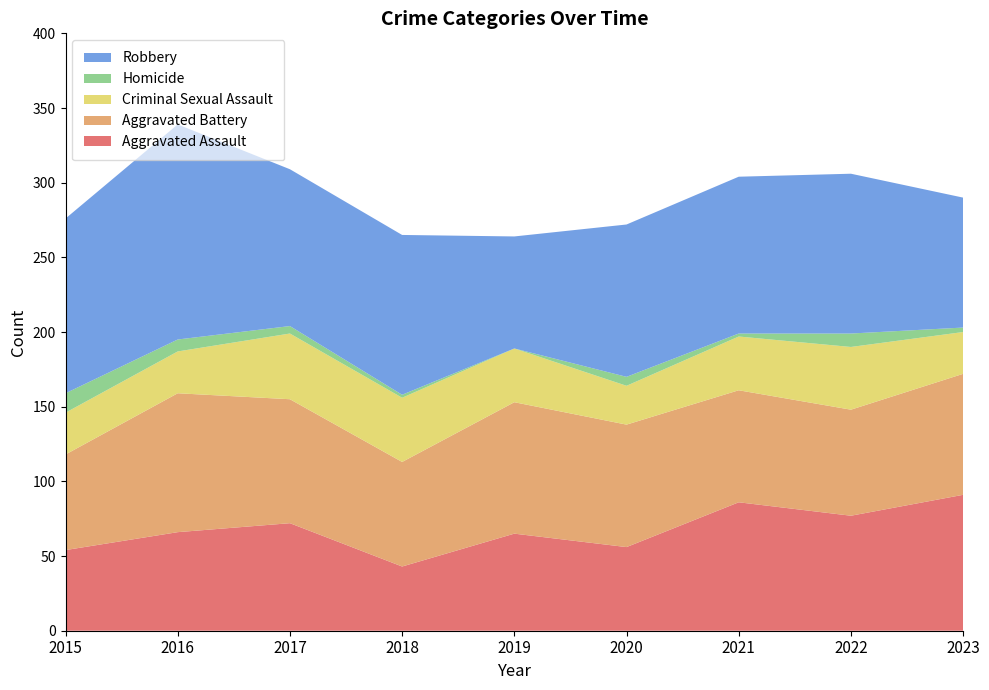

Reading right to left, list all the values displayed in this chart.

Aggravated Assault: 2023=91	2022=77	2021=86	2020=56	2019=65	2018=43	2017=72	2016=66	2015=54
Aggravated Battery: 2023=81	2022=71	2021=75	2020=82	2019=88	2018=70	2017=83	2016=93	2015=64
Criminal Sexual Assault: 2023=28	2022=42	2021=36	2020=26	2019=36	2018=43	2017=44	2016=28	2015=28
Homicide: 2023=3	2022=9	2021=2	2020=6	2019=0	2018=2	2017=5	2016=8	2015=13
Robbery: 2023=87	2022=107	2021=105	2020=102	2019=75	2018=107	2017=105	2016=144	2015=117